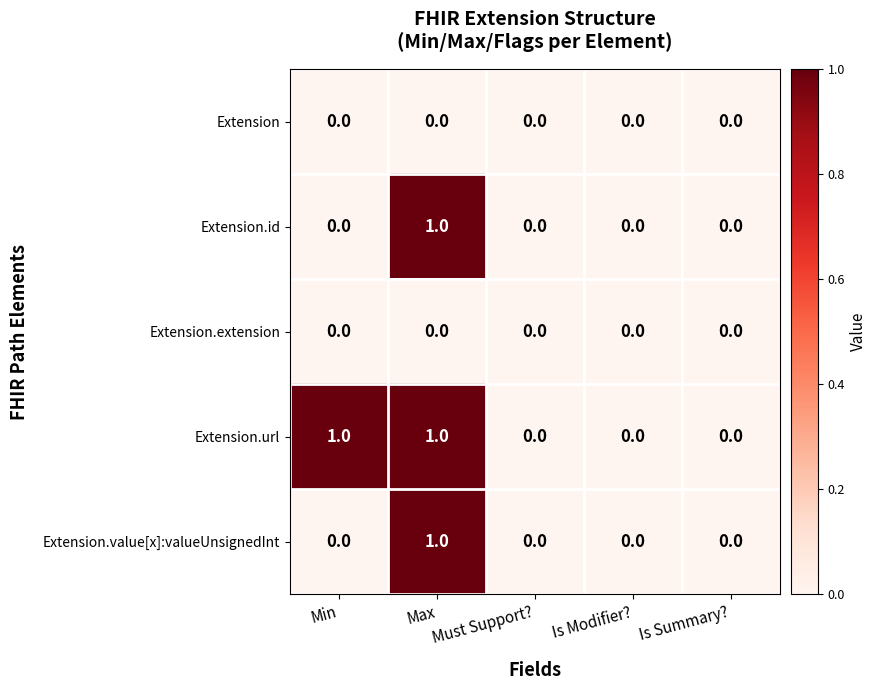

Is the value of Extension.id at Is Modifier? greater than the value of Extension.value[x]:valueUnsignedInt at Max?

No